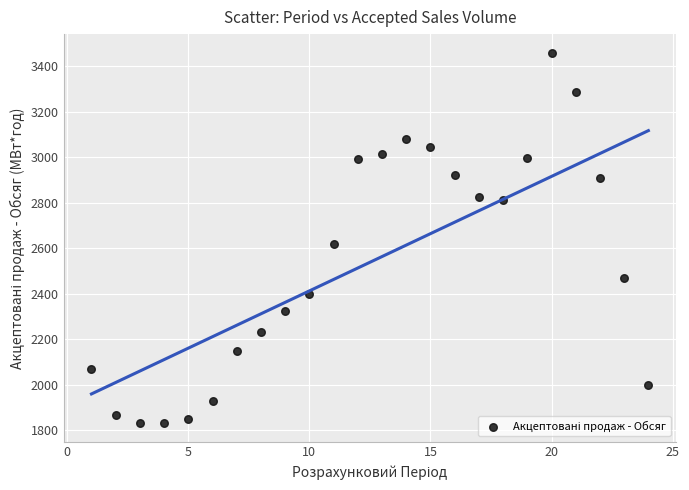

What is the range of X values (max minus min)?

23.0